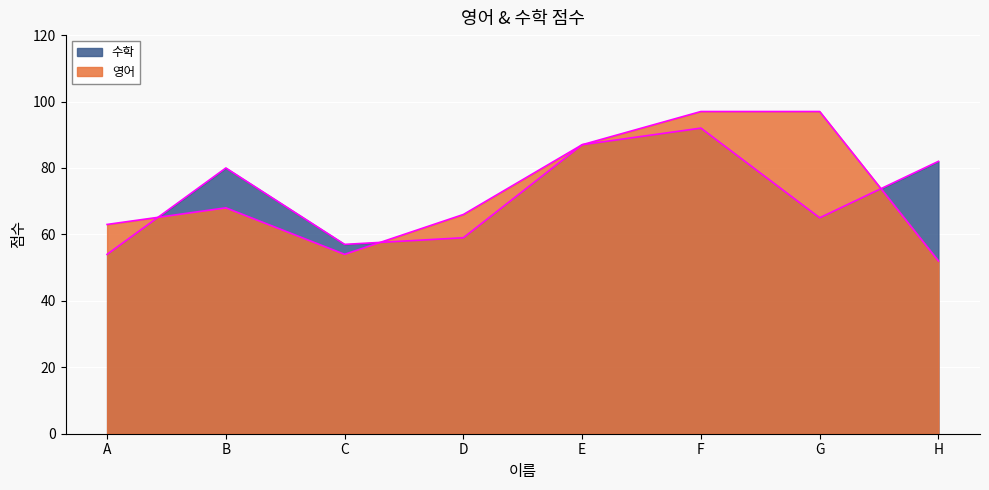

What are all the series names shown in the legend?

영어, 수학